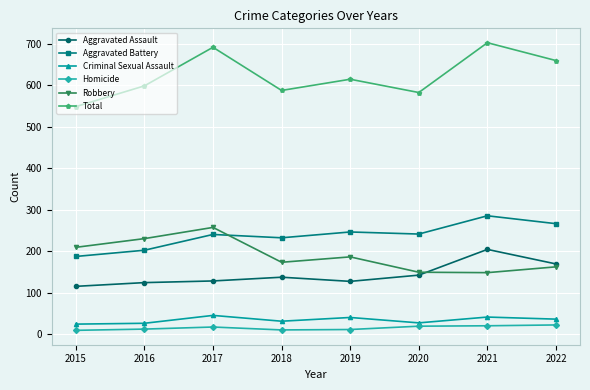

Where do Aggravated Battery and Robbery first cross each other?

2017 and 2018